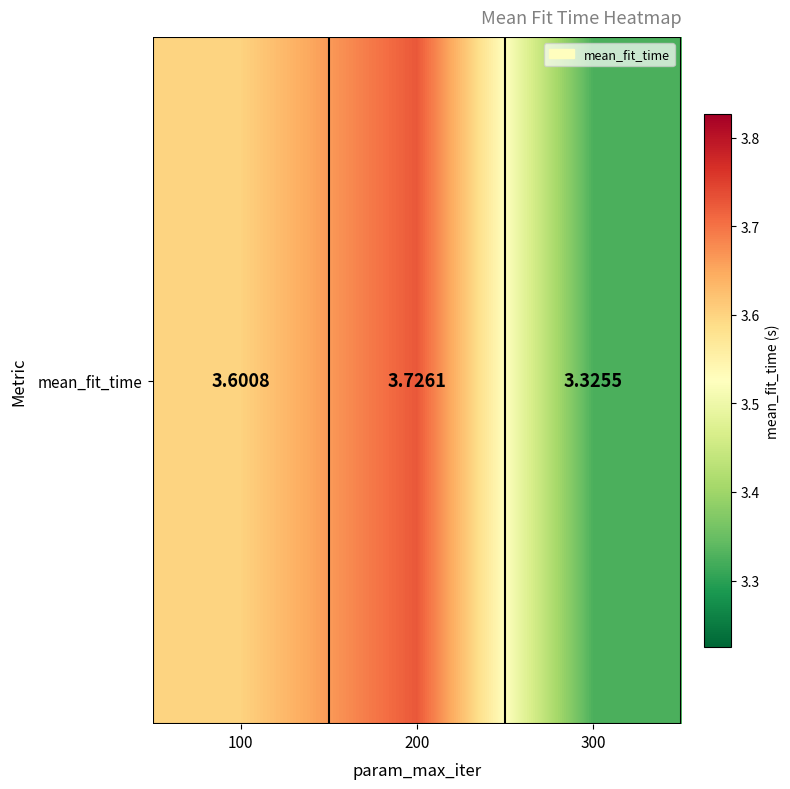

Between 300 and 200, which is larger?

200